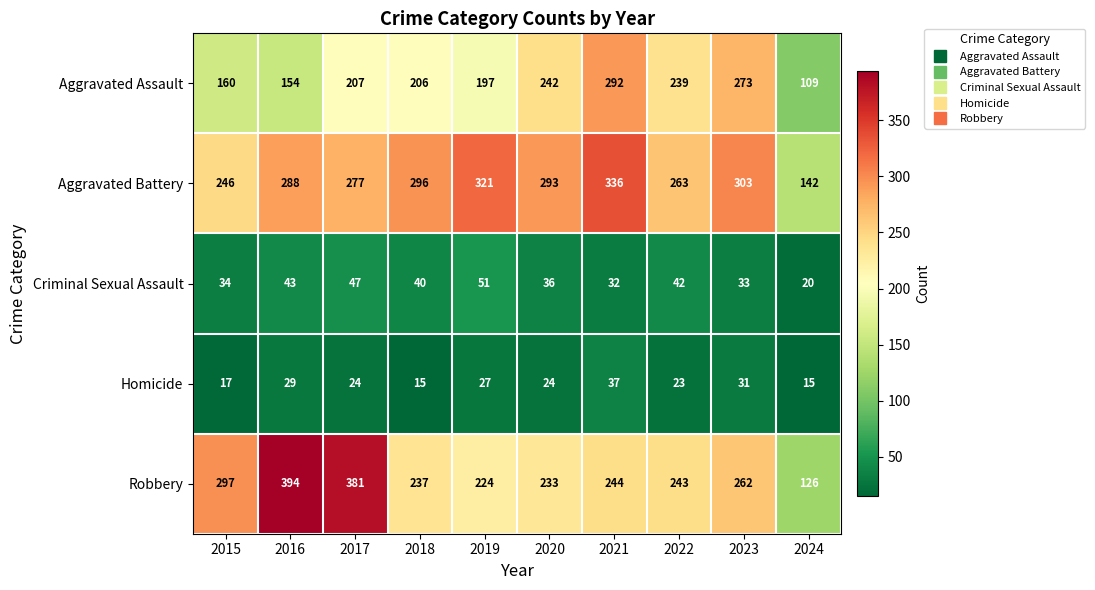

What is the difference between the second highest and minimum values in the Homicide series?

16